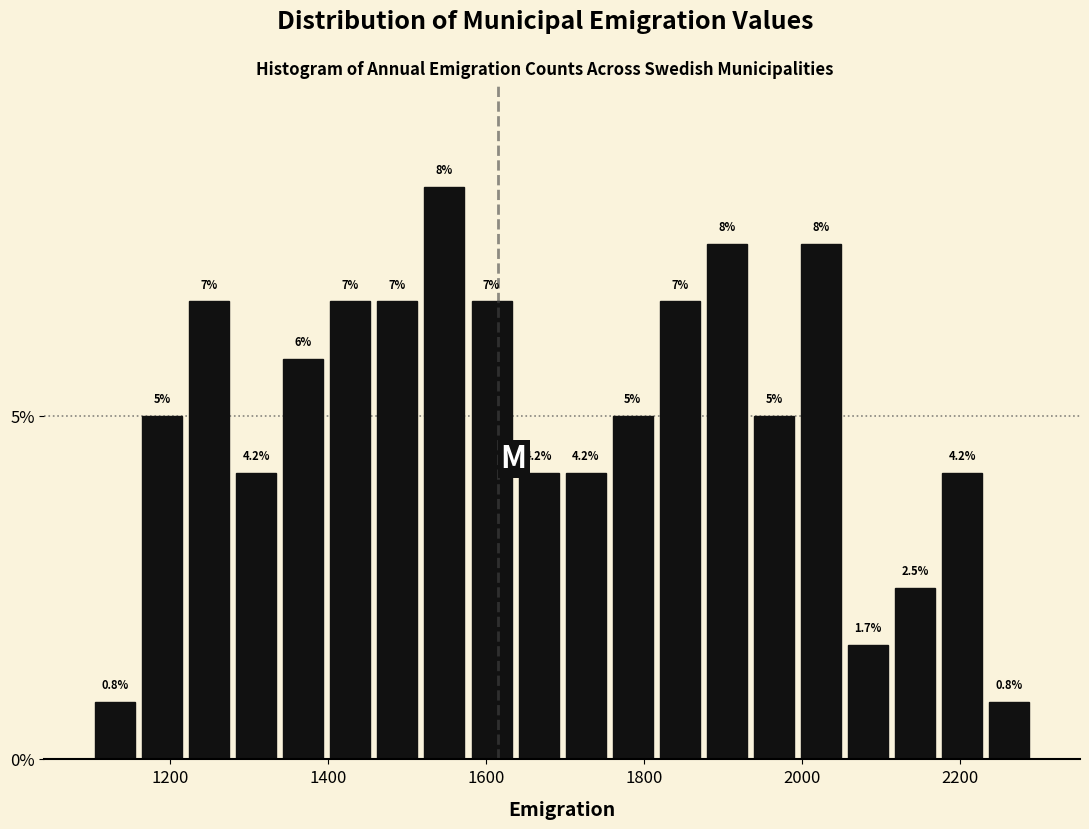

Around what value on the x-axis is the tallest bar? Give the approximate position of its centre, as read against the axis.

1540